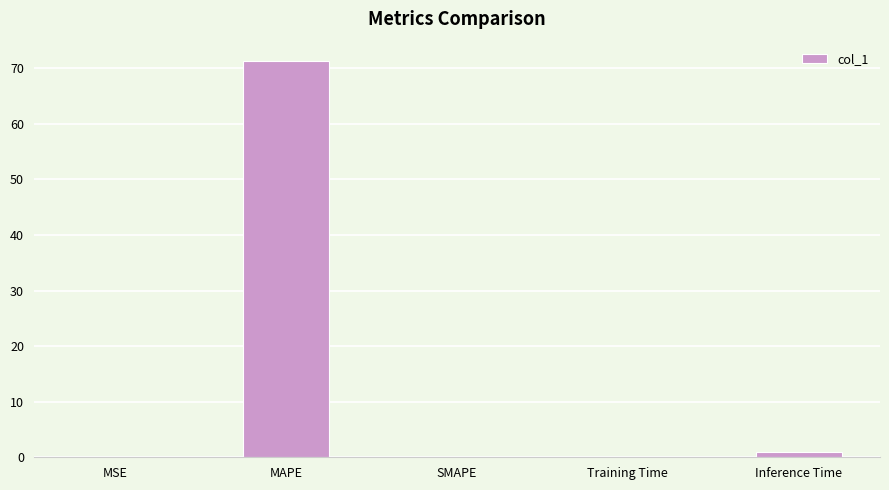

Between MSE and MAPE, which is larger?

MAPE